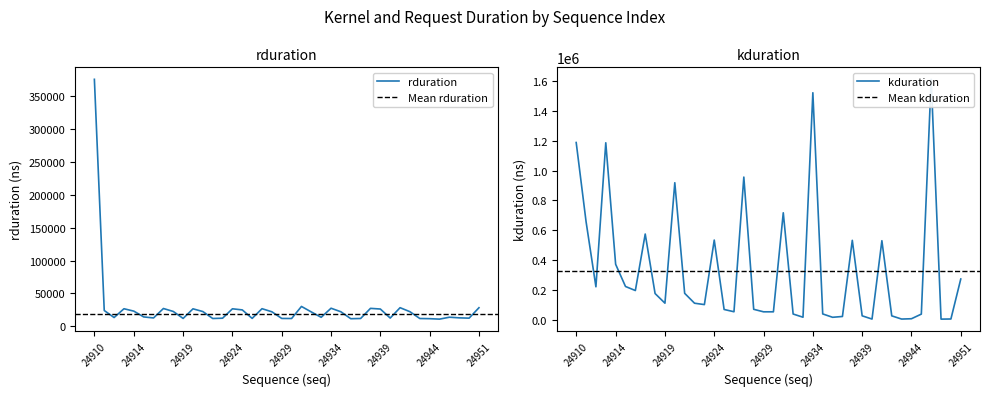

Which has a higher value, 24914 or 24942?

24914